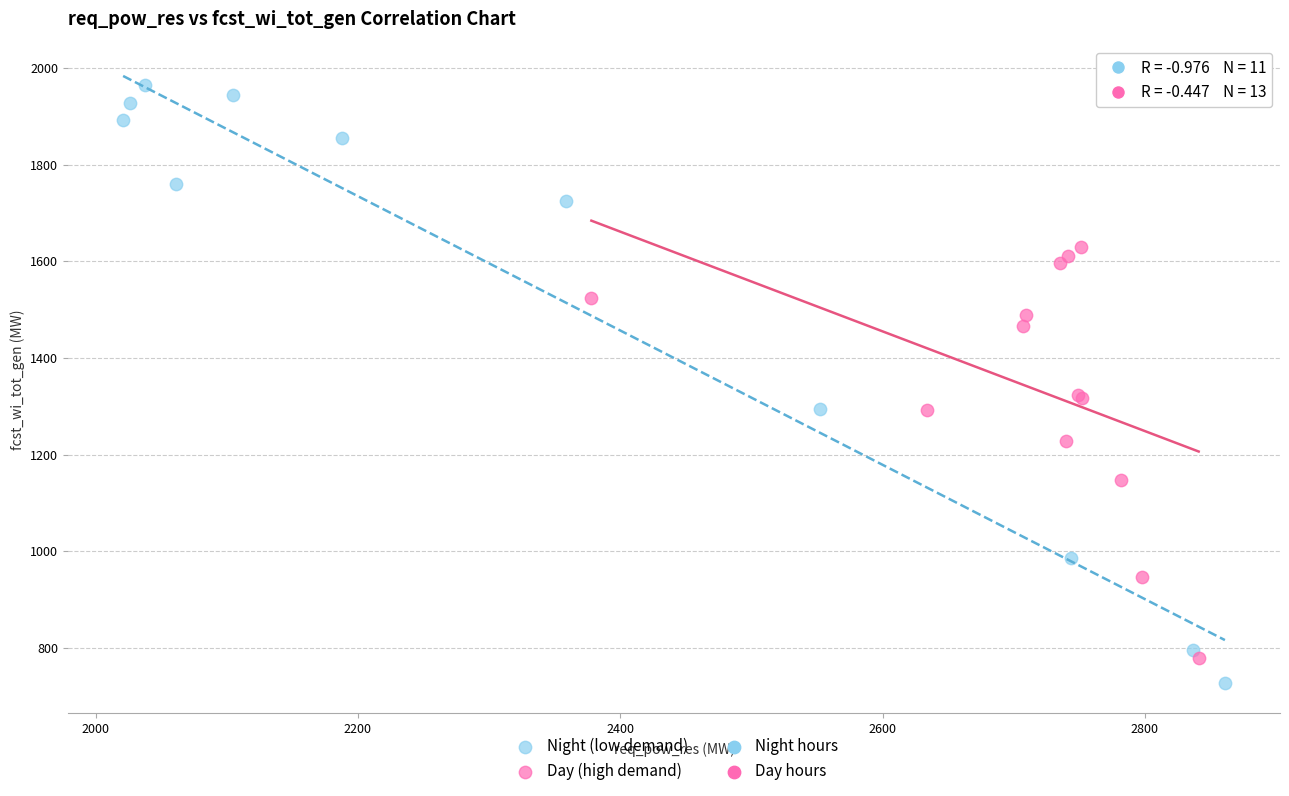

Which series has the widest spread of Y values?

Night (low demand)